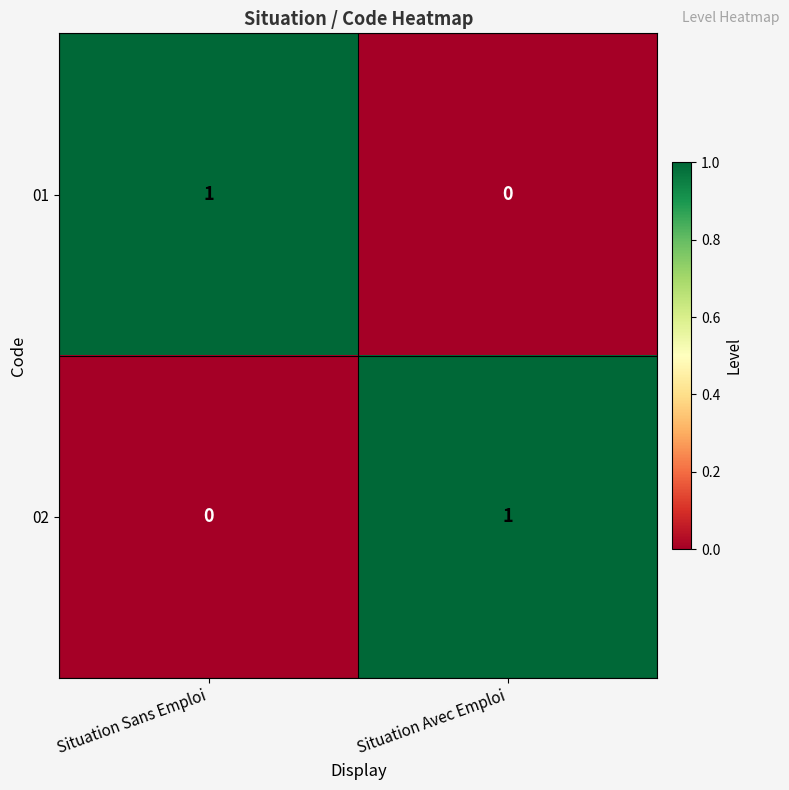

At which label does 01 reach its minimum?

Situation Avec Emploi